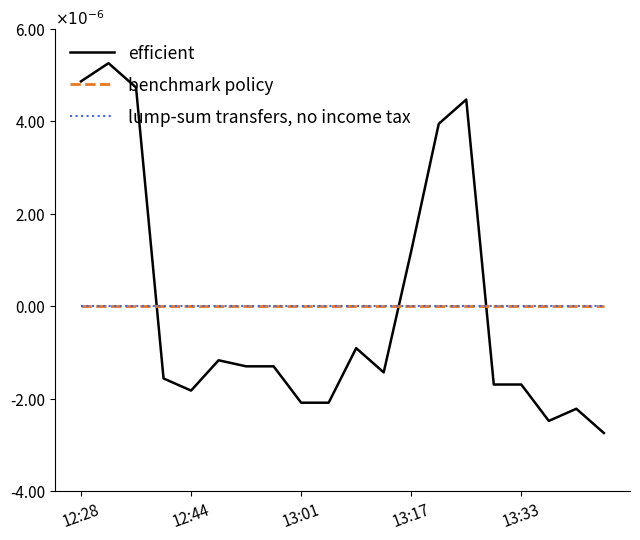

Count the number of data series in this chart.

3